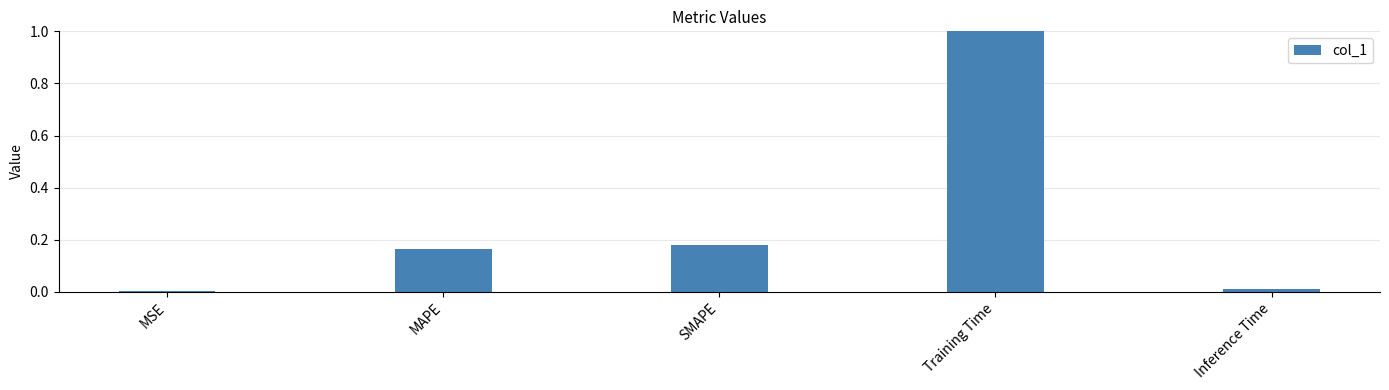

List the labels in order of value, largest first.

Training Time, SMAPE, MAPE, Inference Time, MSE